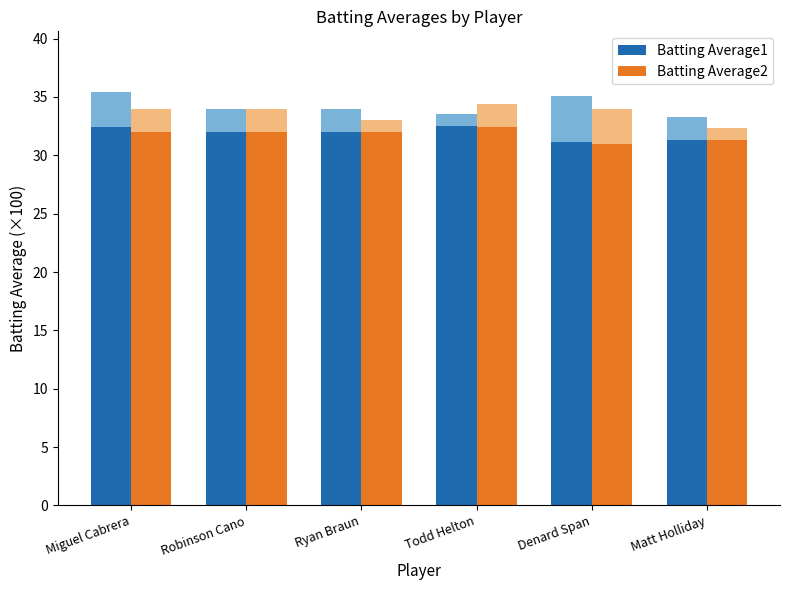

Is the value of Batting Average2 at Ryan Braun greater than the value of Batting Average1 at Ryan Braun?

No